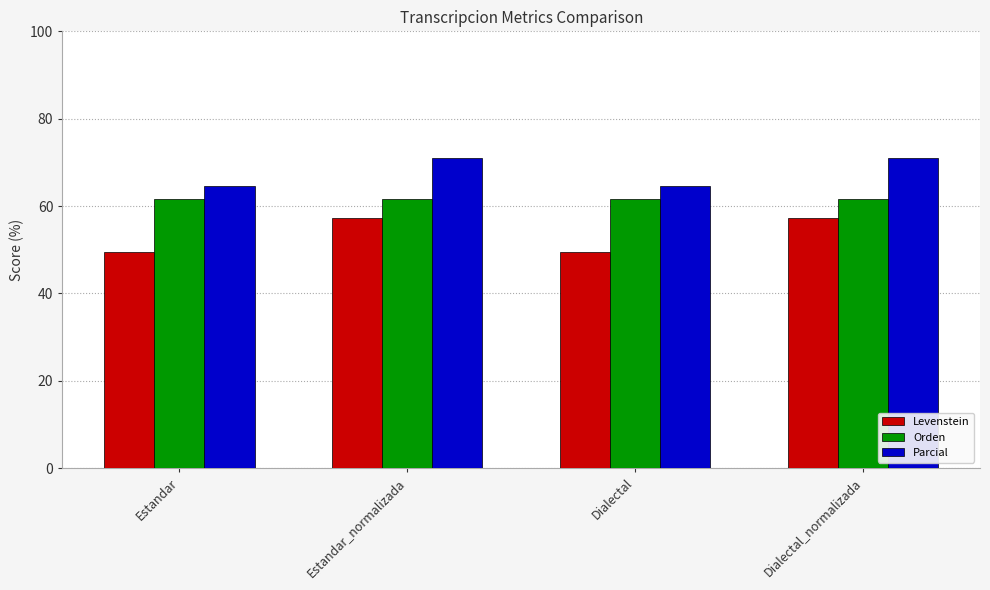

True or false: Parcial has a value of 19.7 at Estandar.

False